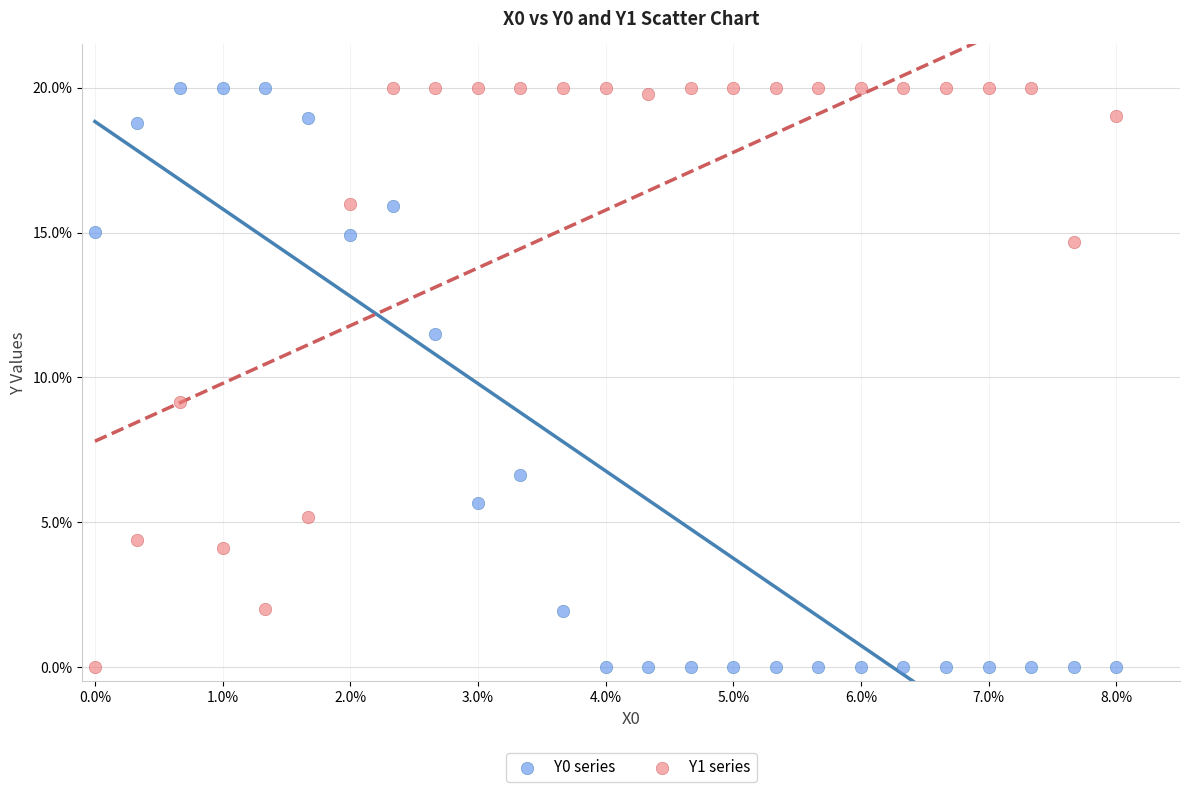

What are all the series names shown in the legend?

Y0 series, Y1 series